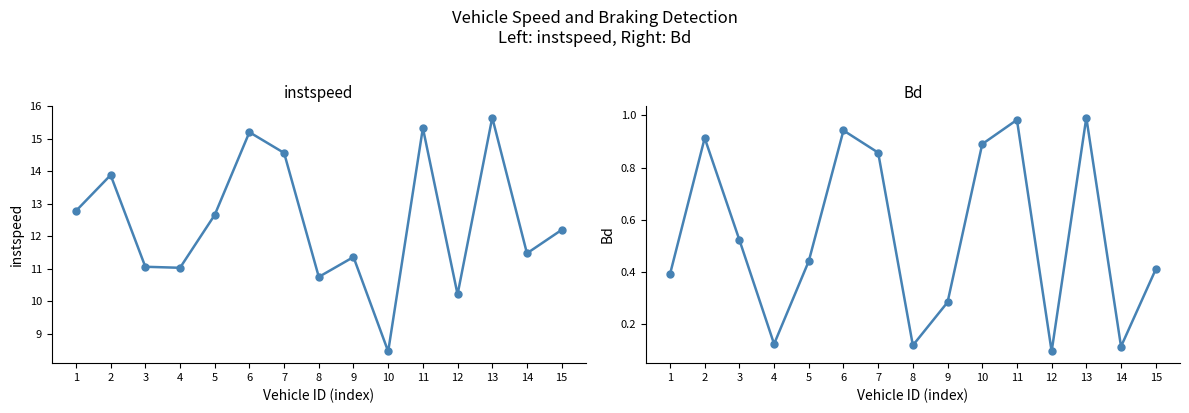

True or false: Bd has more than 2 interior local peaks.

True